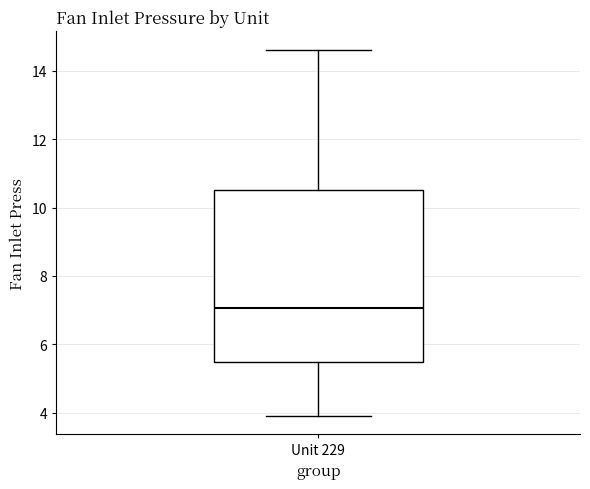

Transcribe this box plot: give where the median line is, the range the box spans, and where the two whiskers end, as read against the y-axis. The values are not printed on the chart, so give them approximately, as read against the axis.

median 7.0, box 5.4 to 10.6, whiskers 4.0 to 14.6